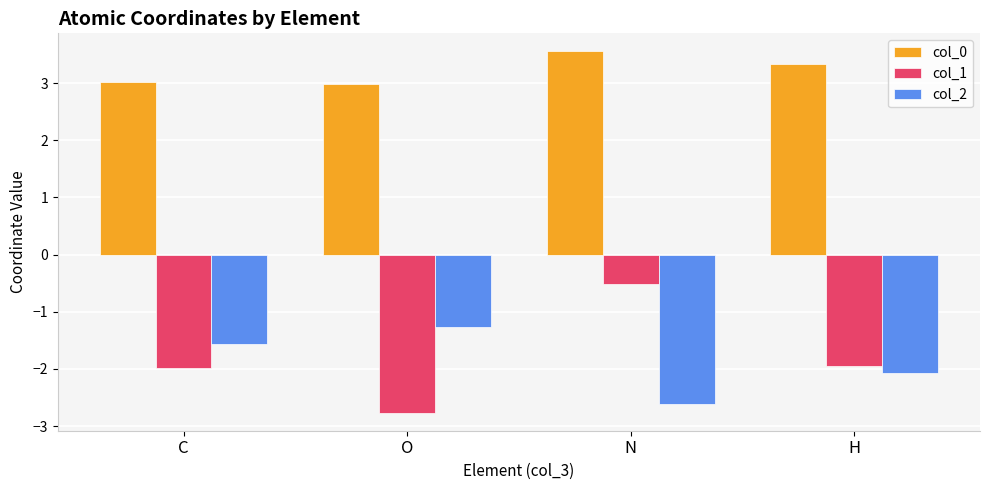

Rank the series by their maximum value, from highest to lowest.

col_0, col_1, col_2